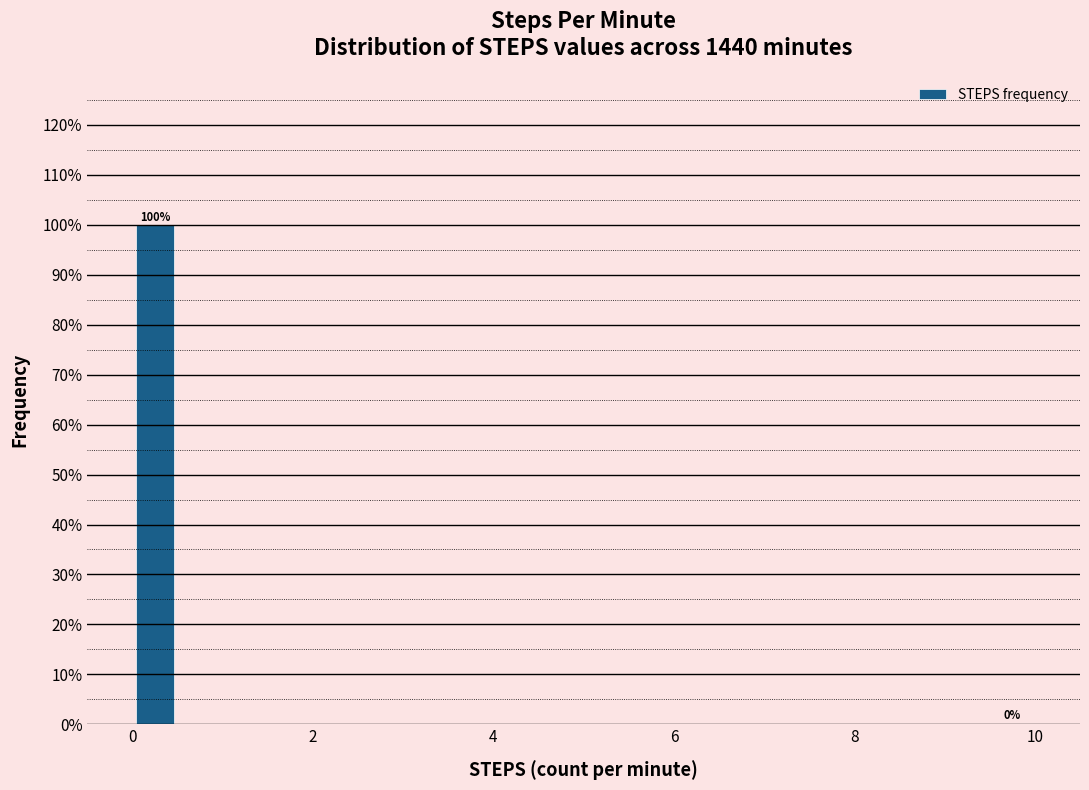

Around what value on the x-axis is the tallest bar? Give the approximate position of its centre, as read against the axis.

0.2